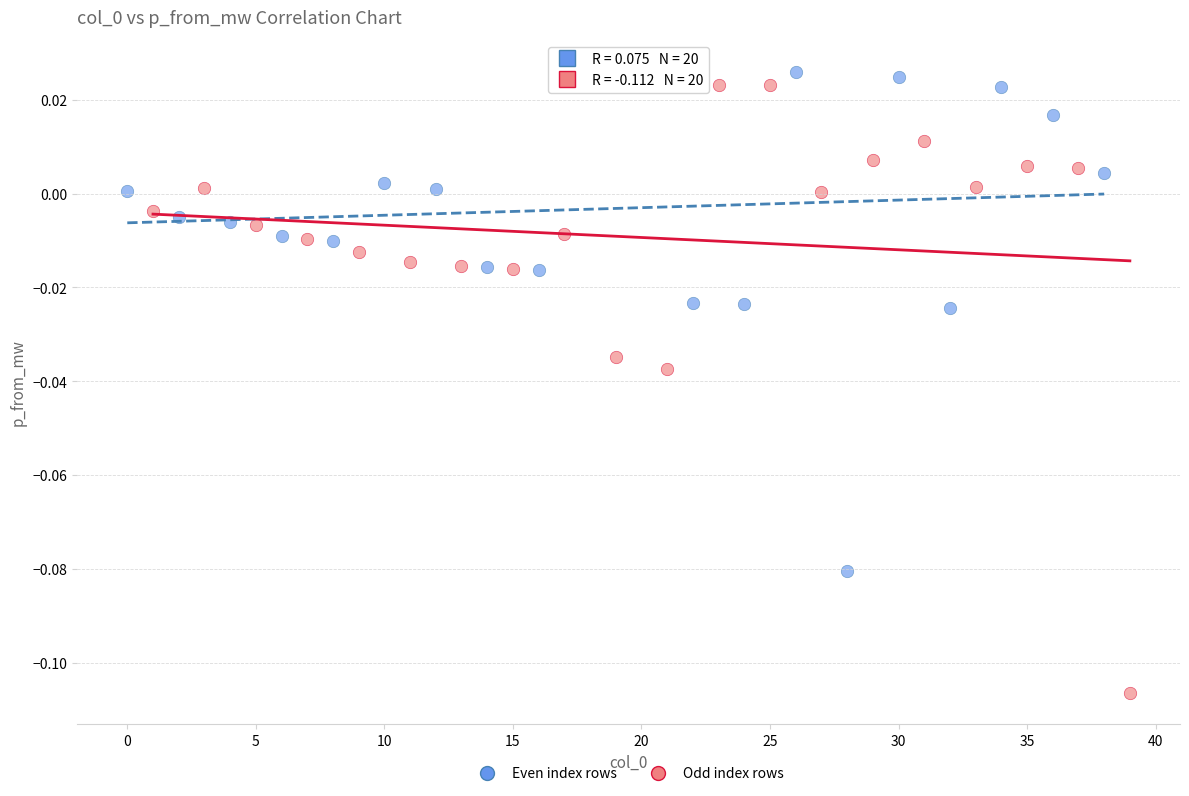

Which series reaches the minimum Y coordinate?

Odd index rows